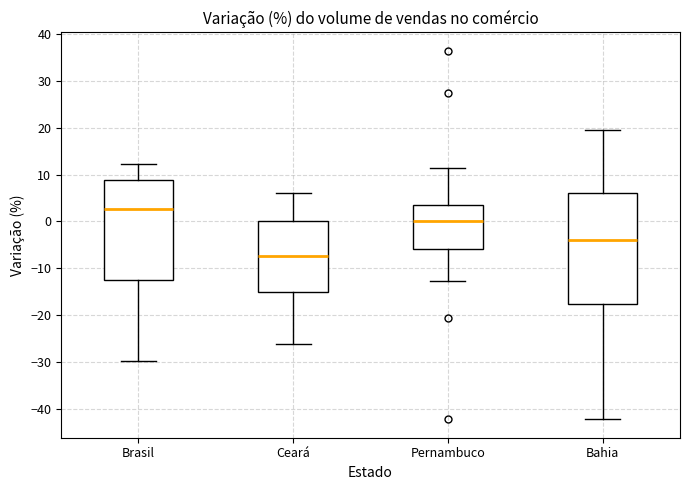

Comparing the boxes themselves (not the whiskers), which one is the tallest?

Bahia